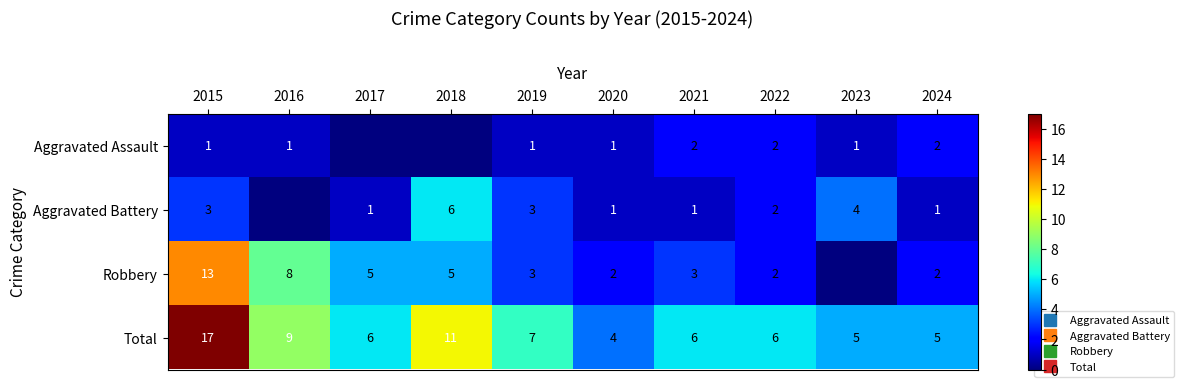

List the series in order of their peak value, highest first.

Total, Robbery, Aggravated Battery, Aggravated Assault